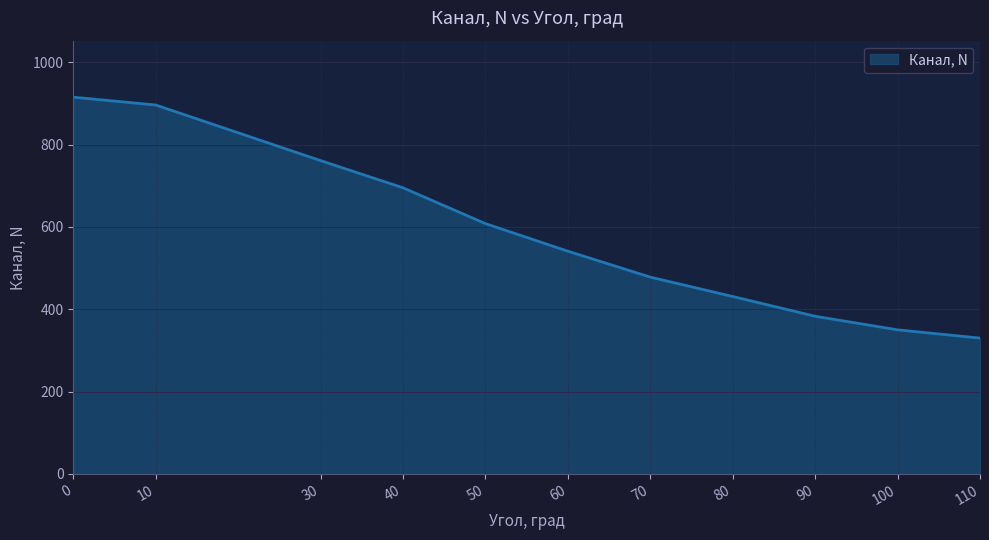

Approximately how many times larger is the value at 60 compared to 70?

1.1